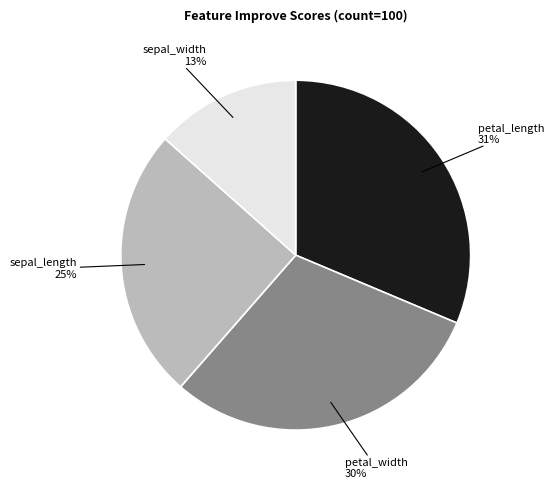

To the nearest percent, what is the difference between the largest and smallest slice percentages?

18%